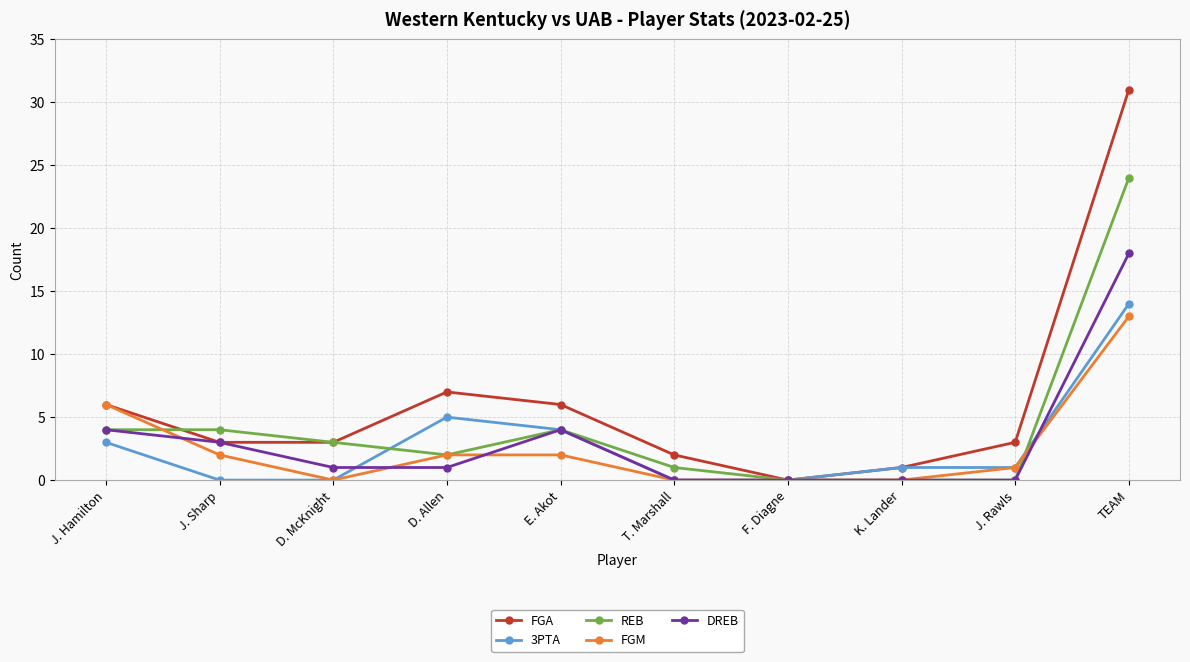

Which series has the largest range (max minus min)?

FGA